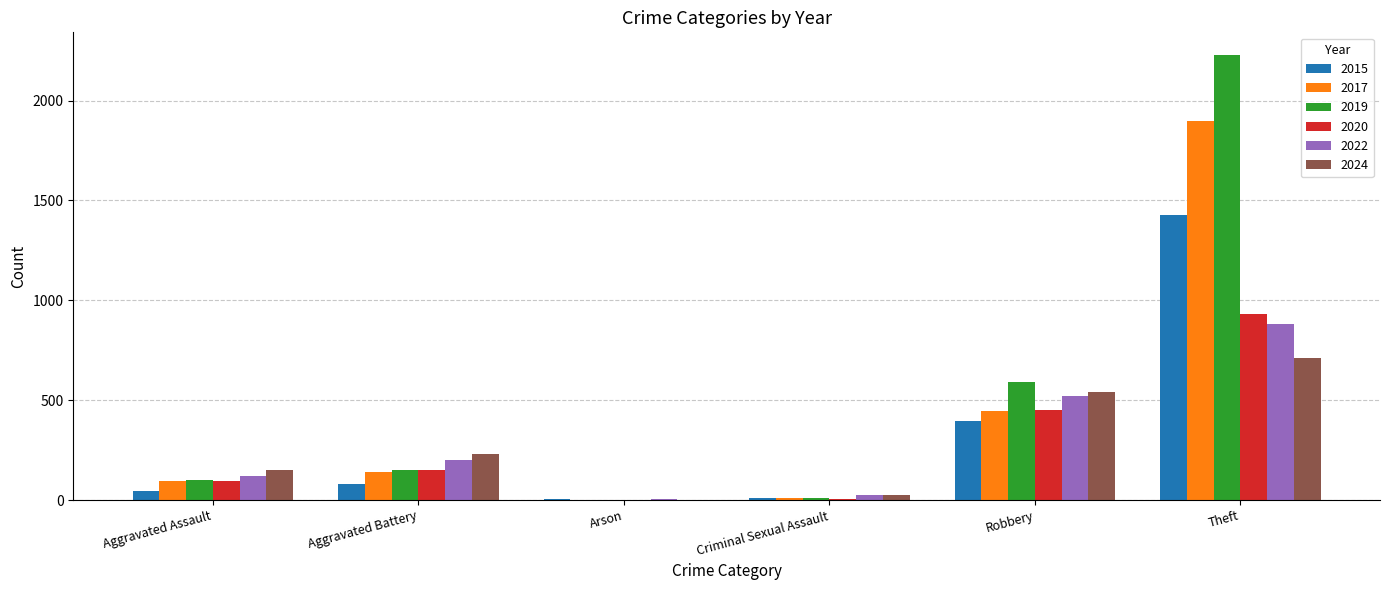

Is the value of 2017 at Aggravated Battery greater than the value of 2022 at Aggravated Battery?

No